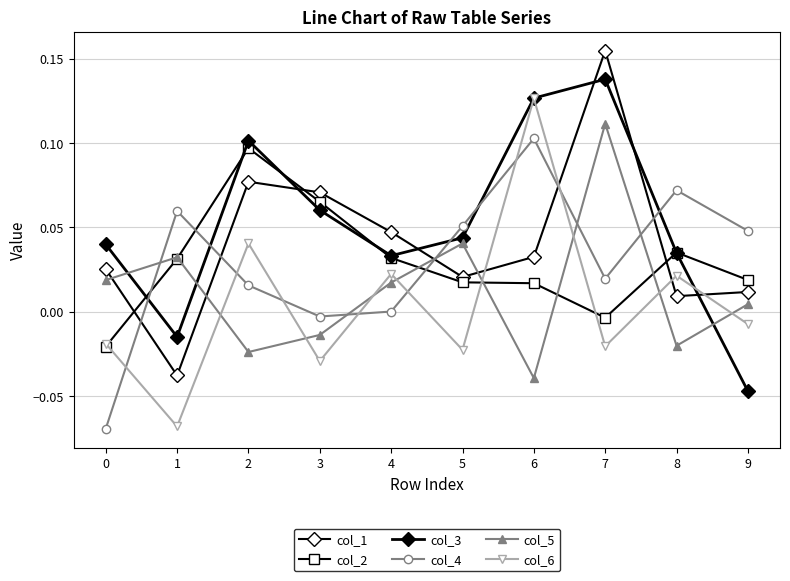

Count the number of categories in the chart.

10